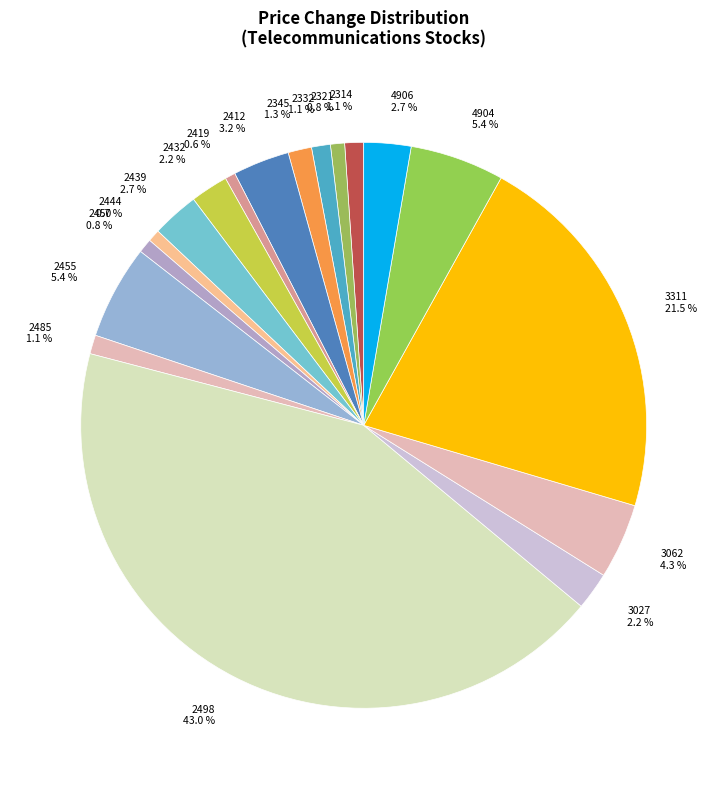

What is the largest slice in the pie chart?

2498 43.0 %